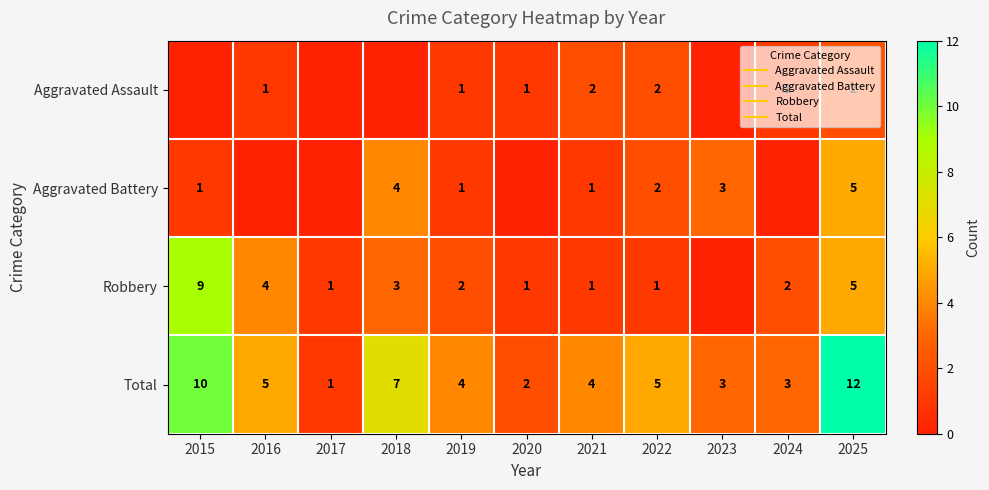

At which label does Robbery reach its peak?

2015